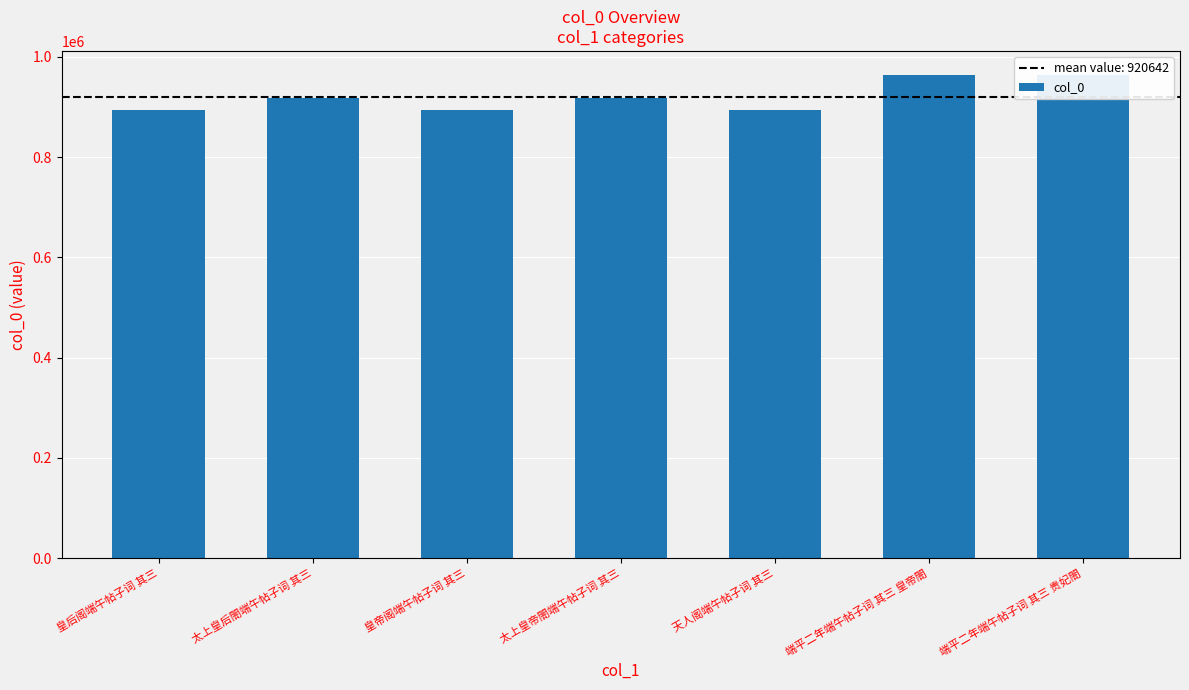

Read the value at 太上皇帝閤端午帖子词 其三.

918057